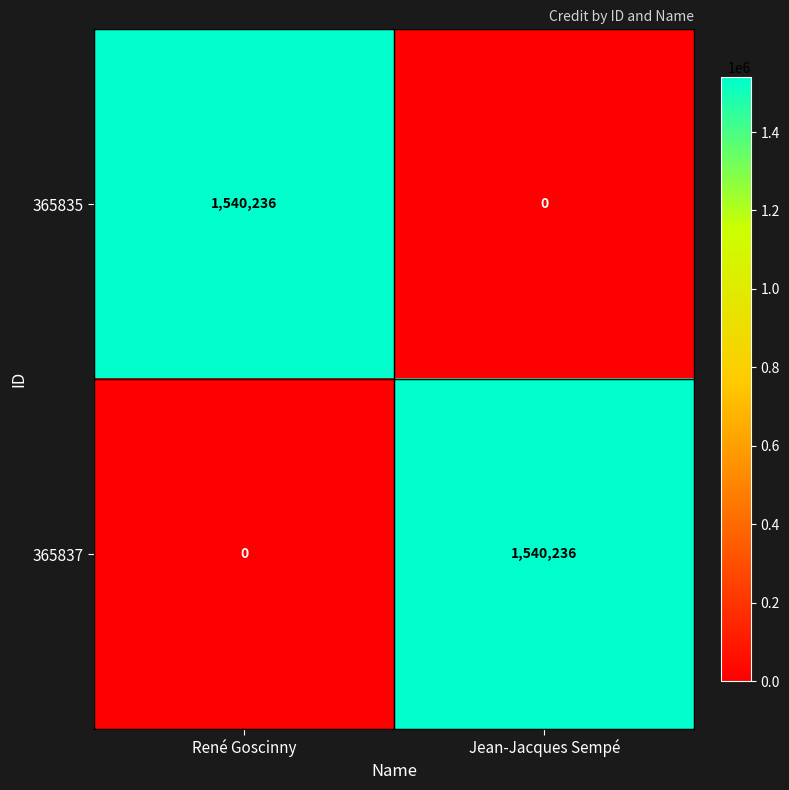

What is the maximum value for 365835?

1540236